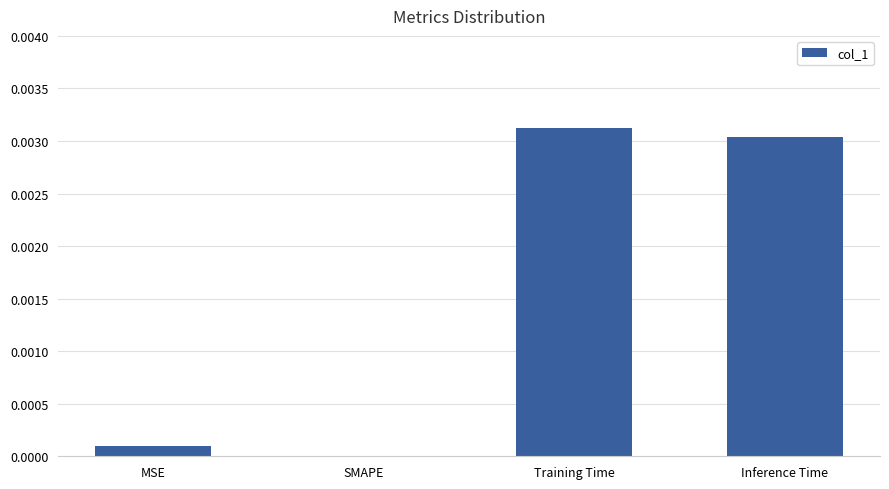

Between SMAPE and MSE, which is larger?

MSE